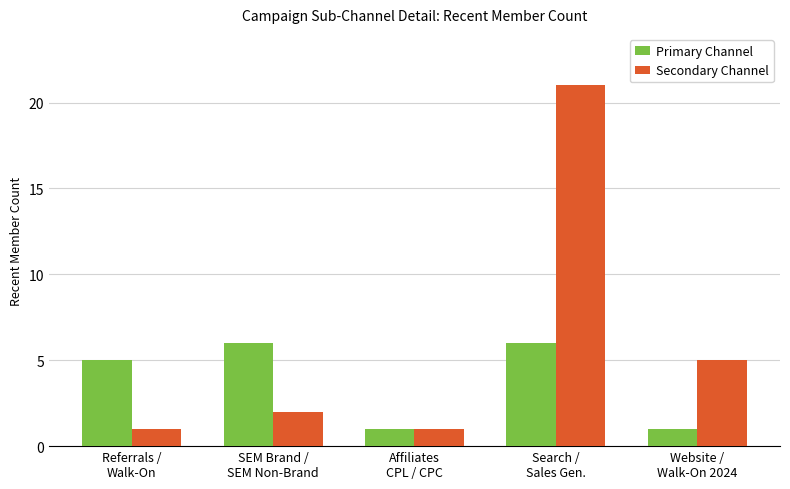

The Secondary Channel series shows 1 at Affiliates
CPL / CPC. True or false?

True